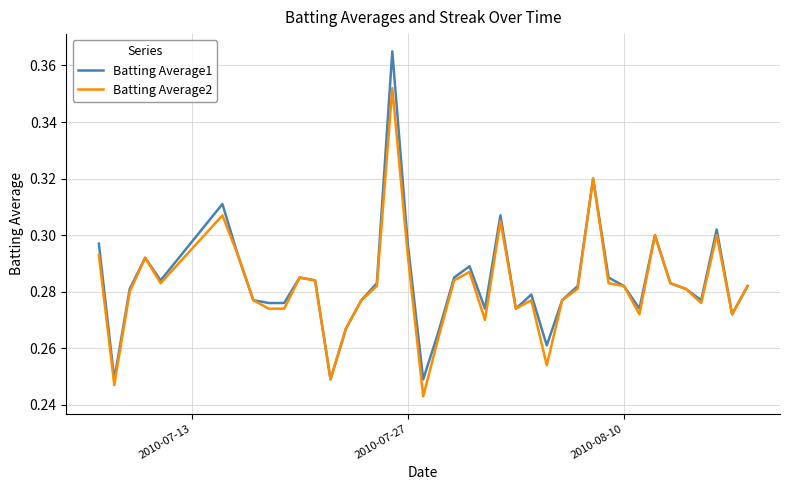

List the series in order of their peak value, highest first.

Batting Average1, Batting Average2